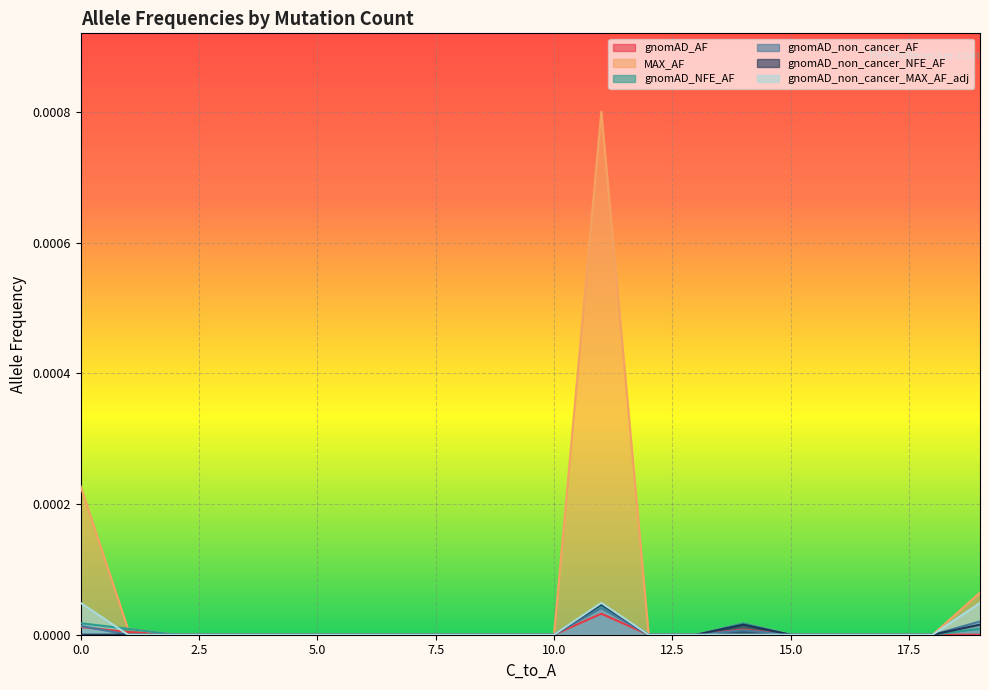

Is it true that gnomAD_NFE_AF equals 0.0 at 10.0?

True